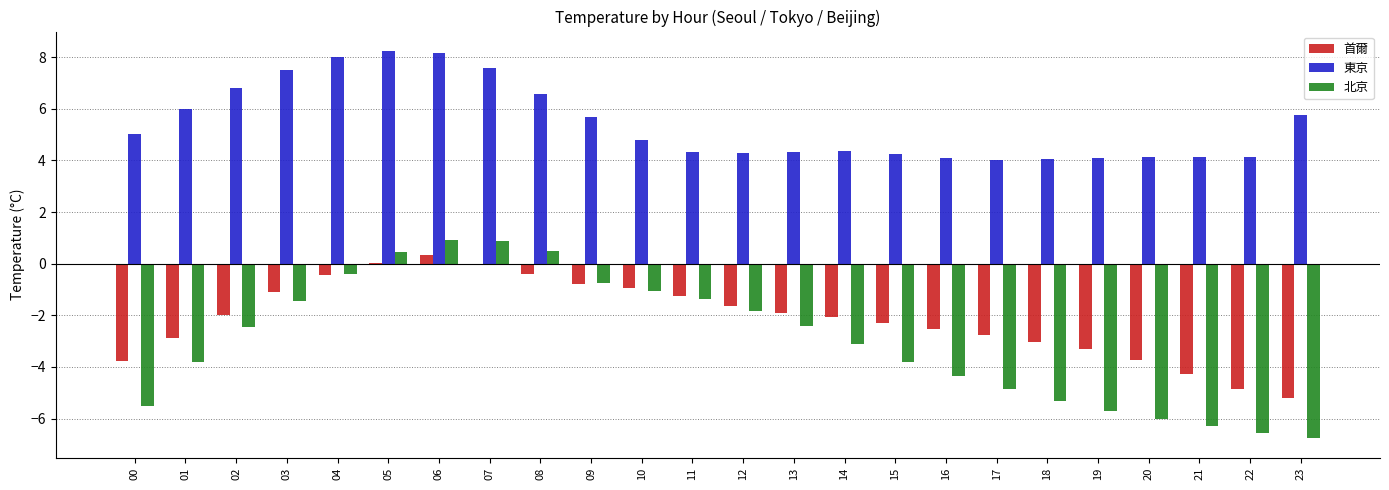

Read the 東京 value at 04.

8.0